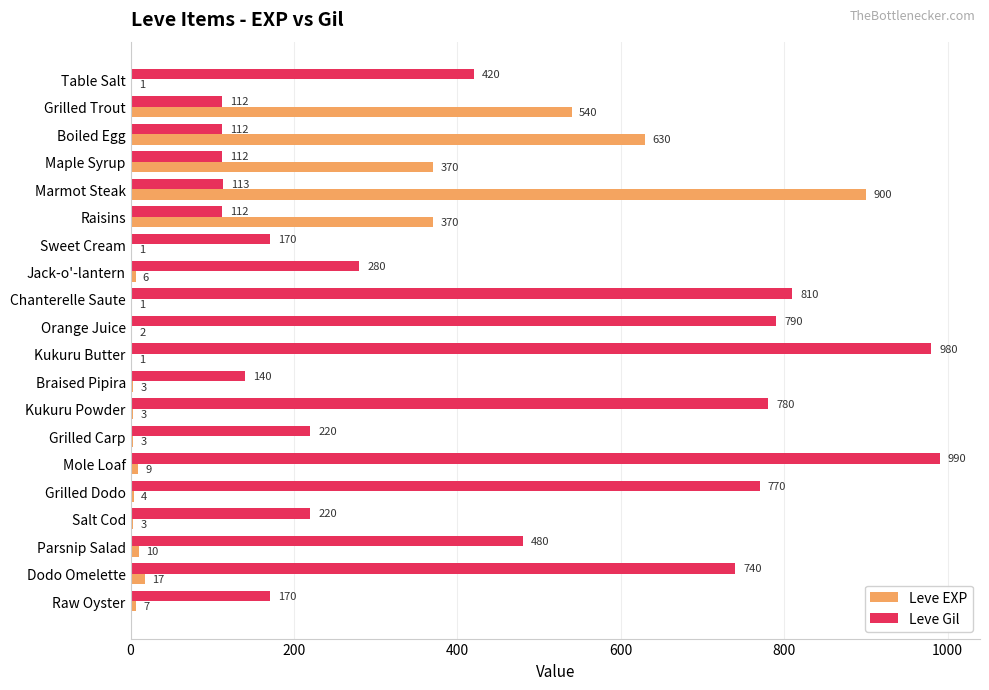

The value of Leve Gil at Dodo Omelette is 740. True or false?

True